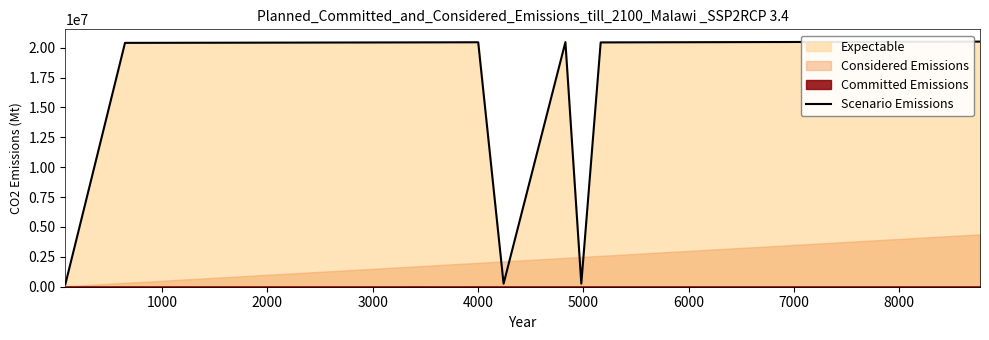

What is the highest value of the Scenario Emissions series?

20511402